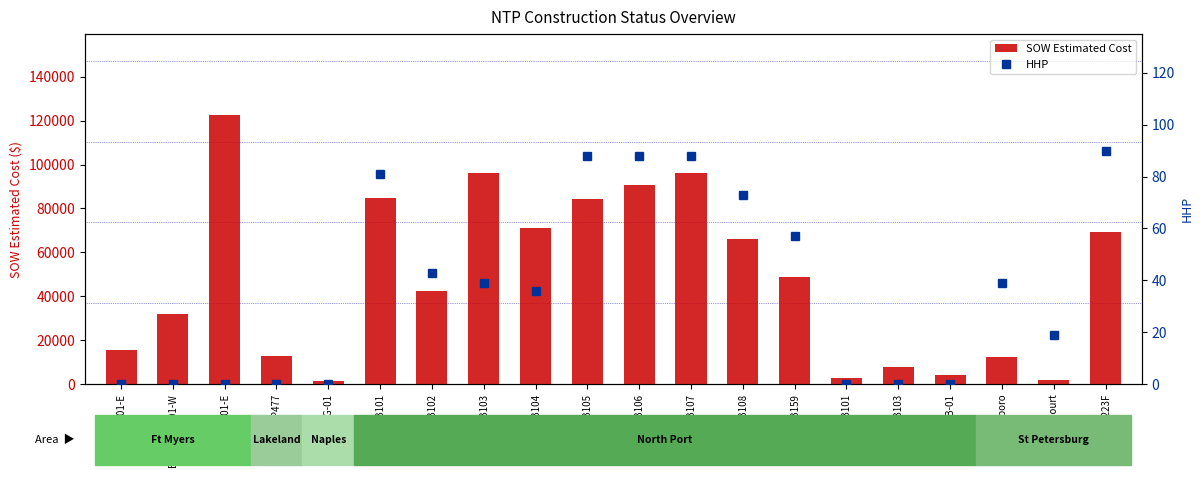

Reading left to right, what are all the values shown in this chart?

SOW Estimated Cost: BHCD-FDF-01-E=15436.9	BHCD-FEF-01-W=31717.7	BHC-FEF-01-E=122715.9	FB-HWP477=12886.4	FX4-FGG-01=1343.9	D-HTB101=84564.5	D-HTB102=42408.0	D-HTB103=96198.5	D-HTB104=71001.0	D-HTB105=84103.0	D-HTB106=90832.0	D-HTB107=96242.0	D-HTB108=66271.5	D-HTB159=48577.0	FB-HTB101=2530.0	FB-HTB103=7803.1	FX4-FTB-01=4254.7	Bayboro=12213.7	Charles Court=1618.8	D-H0223F=69076.0
HHP: BHCD-FDF-01-E=0.0	BHCD-FEF-01-W=0.0	BHC-FEF-01-E=0.0	FB-HWP477=0.0	FX4-FGG-01=0.0	D-HTB101=81.0	D-HTB102=43.0	D-HTB103=39.0	D-HTB104=36.0	D-HTB105=88.0	D-HTB106=88.0	D-HTB107=88.0	D-HTB108=73.0	D-HTB159=57.0	FB-HTB101=0.0	FB-HTB103=0.0	FX4-FTB-01=0.0	Bayboro=39.0	Charles Court=19.0	D-H0223F=90.0